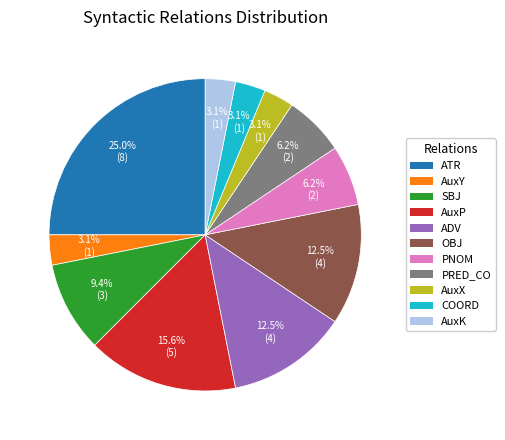

The ADV slice represents 21% of the pie. True or false?

False